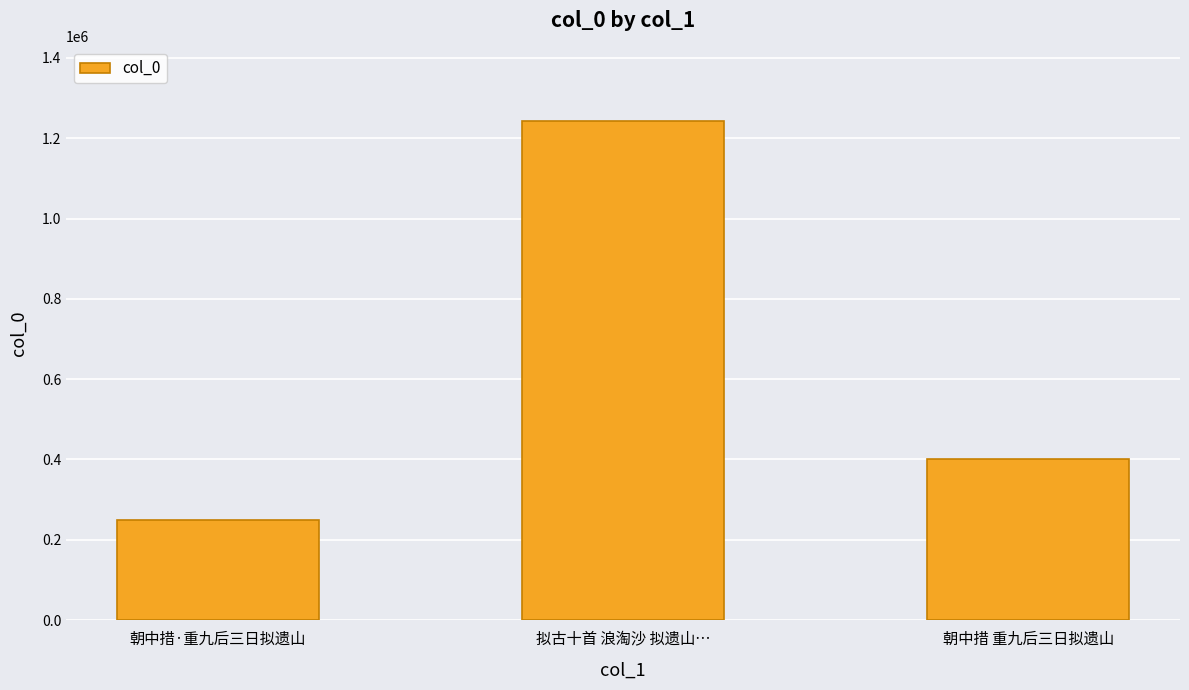

Which category has the highest value across all series?

拟古十首 浪淘沙 拟遗山…